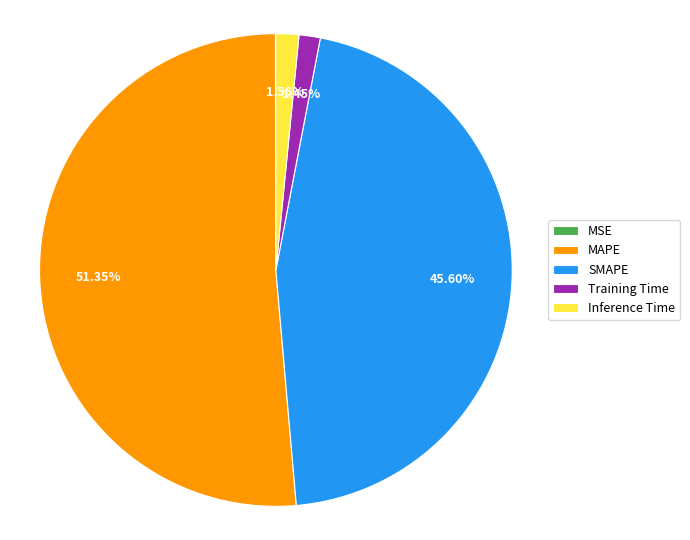

Between MAPE and SMAPE, which is larger?

MAPE